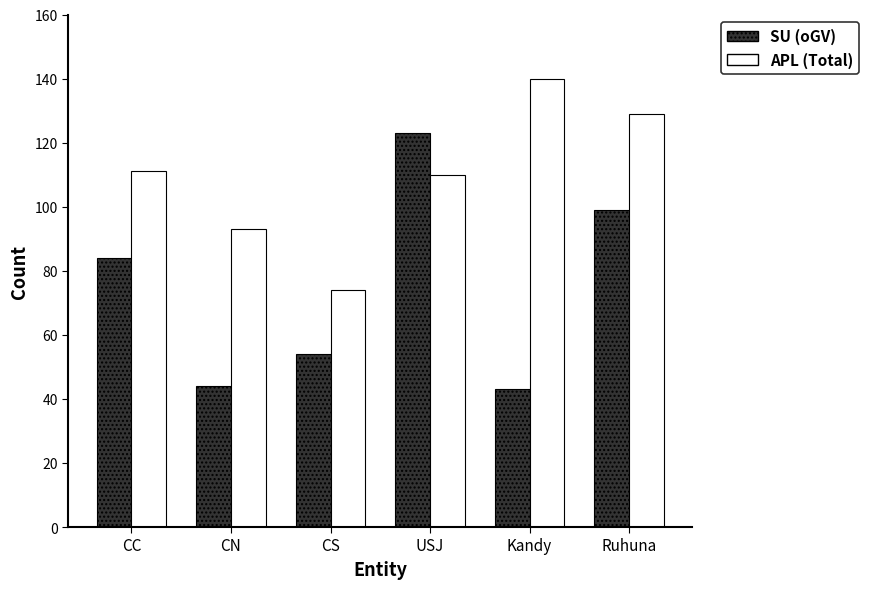

What is the minimum value shown in the chart?

43